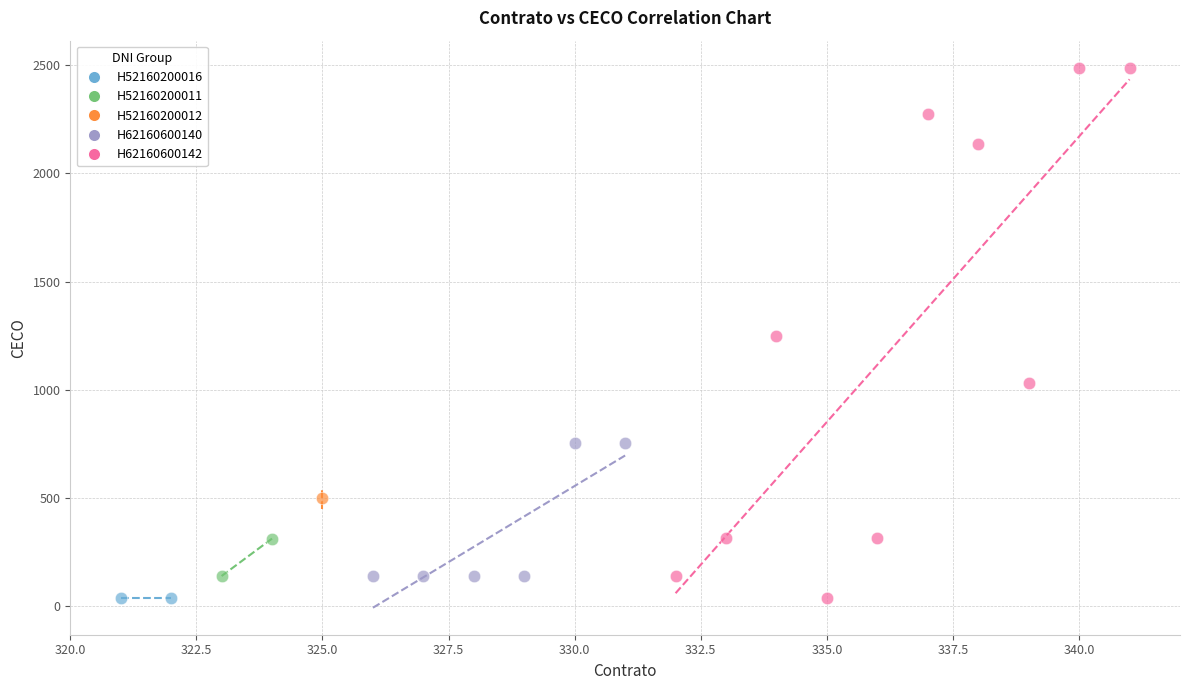

What are all the series names shown in the legend?

H52160200016, H52160200011, H52160200012, H62160600140, H62160600142